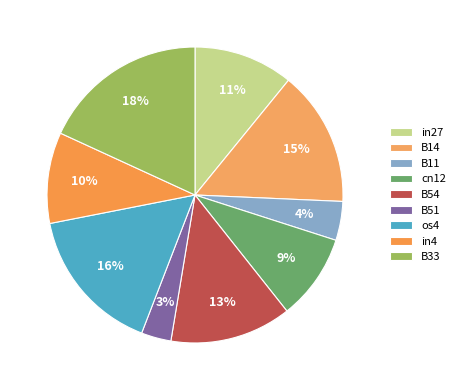

Rank the categories by value from highest to lowest.

B33, os4, B14, B54, in27, in4, cn12, B11, B51